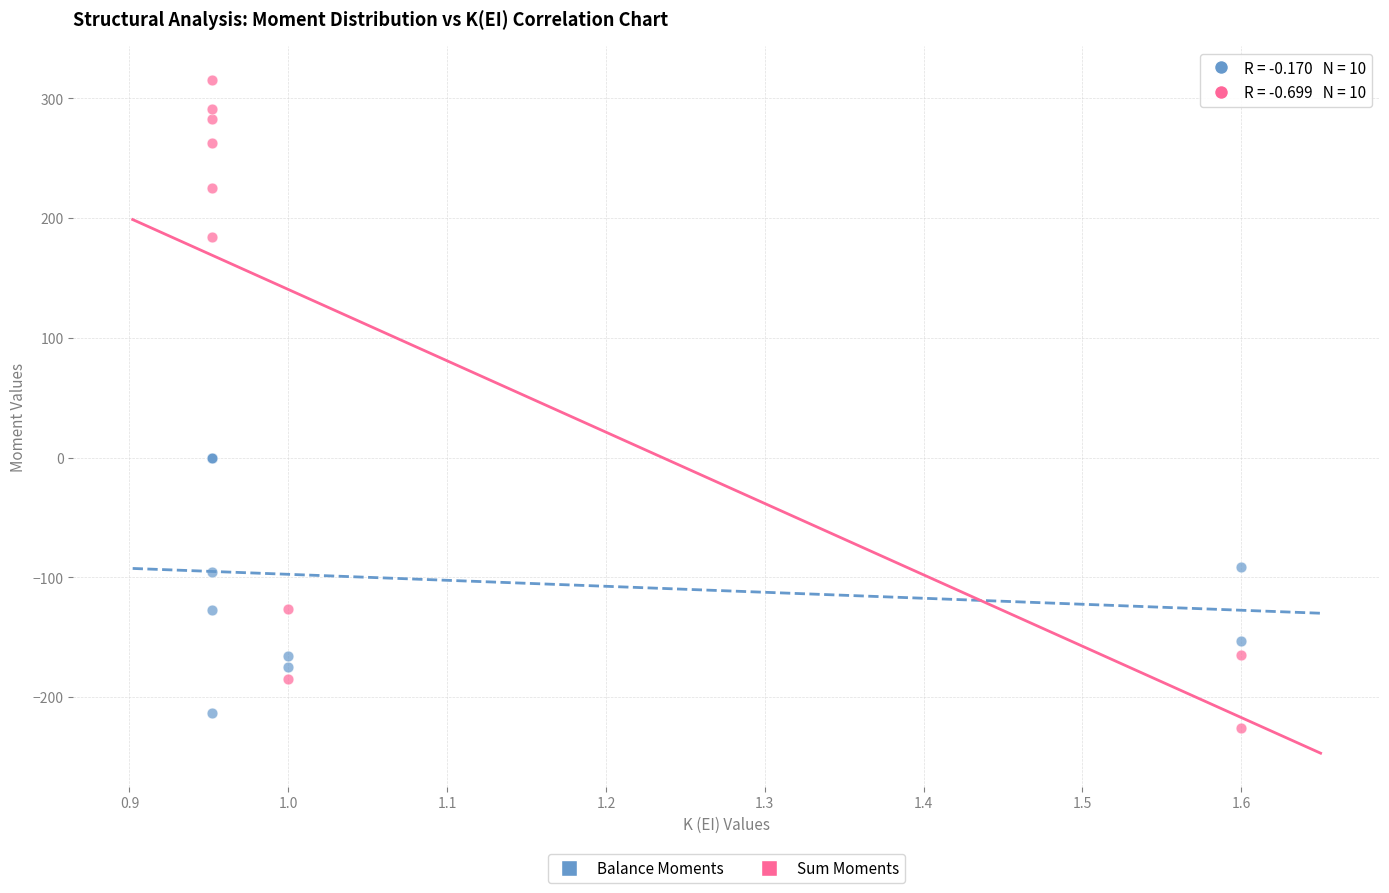

What are all the series names shown in the legend?

Balance Moments, Sum Moments